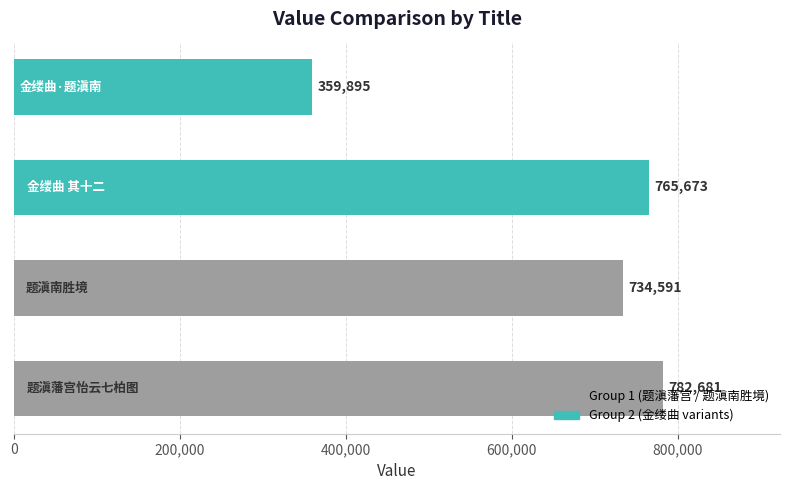

How many data points are less than 765673?

2